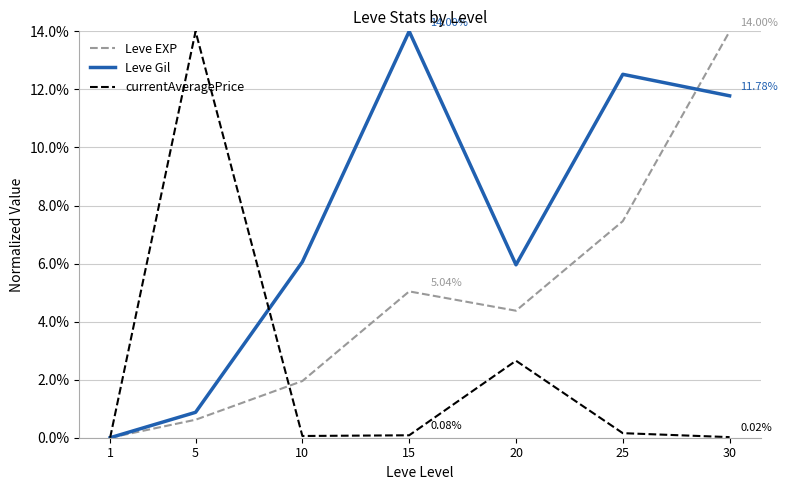

Reading right to left, list all the values displayed in this chart.

Leve EXP: 30=0.1	25=0.1	20=0.0	15=0.1	10=0.0	5=0.0	1=0.0
Leve Gil: 30=0.1	25=0.1	20=0.1	15=0.1	10=0.1	5=0.0	1=0.0
currentAveragePrice: 30=0.0	25=0.0	20=0.0	15=0.0	10=0.0	5=0.1	1=0.0